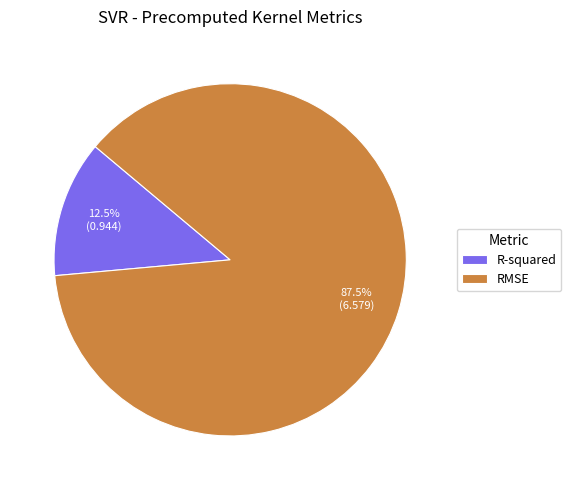

How many slices are in this pie chart?

2